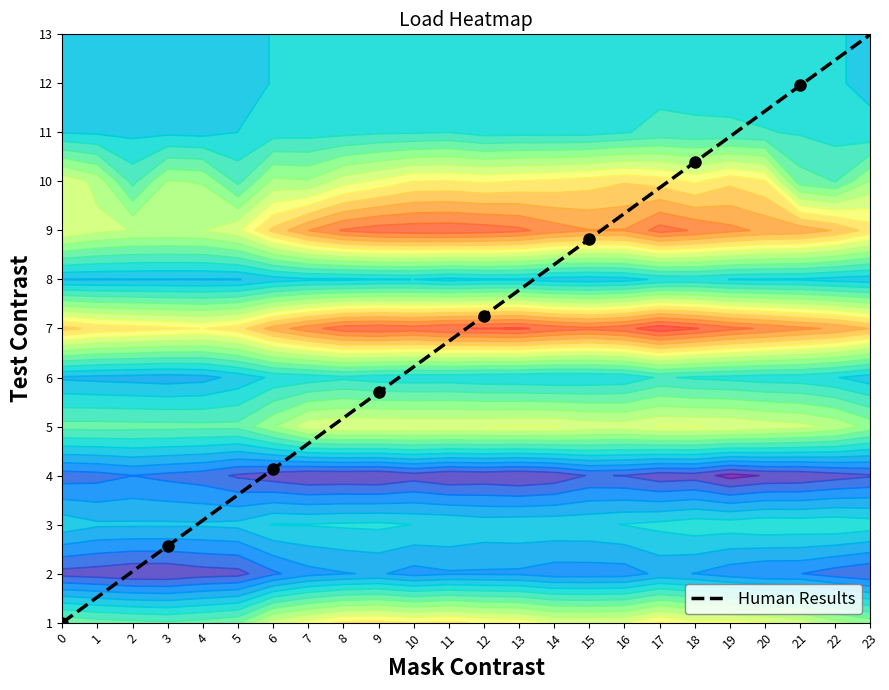

List the labels in order of value, largest first.

23, 22, 21, 20, 19, 18, 17, 16, 15, 14, 13, 12, 11, 10, 9, 8, 7, 6, 5, 4, 3, 2, 1, 0